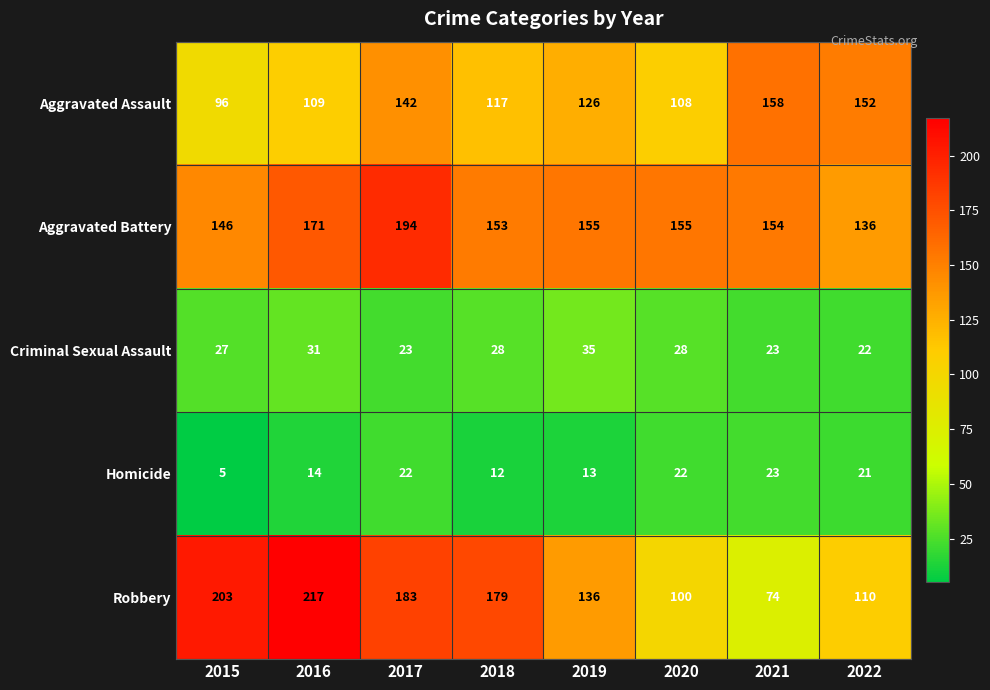

What is the smallest value displayed?

5